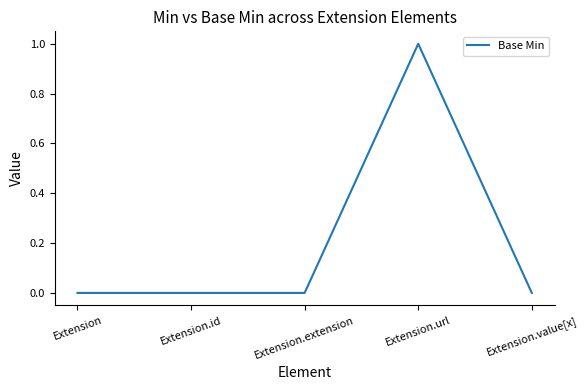

True or false: the data has more than 0 interior local peaks.

True